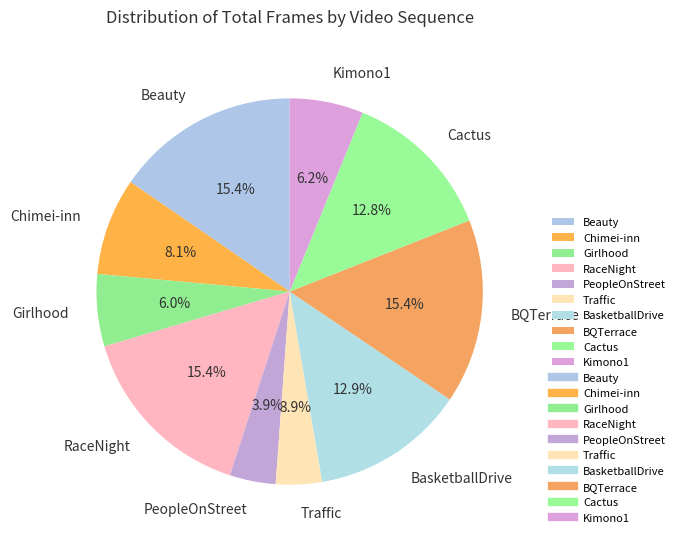

Does RaceNight account for over 50% of the chart?

No